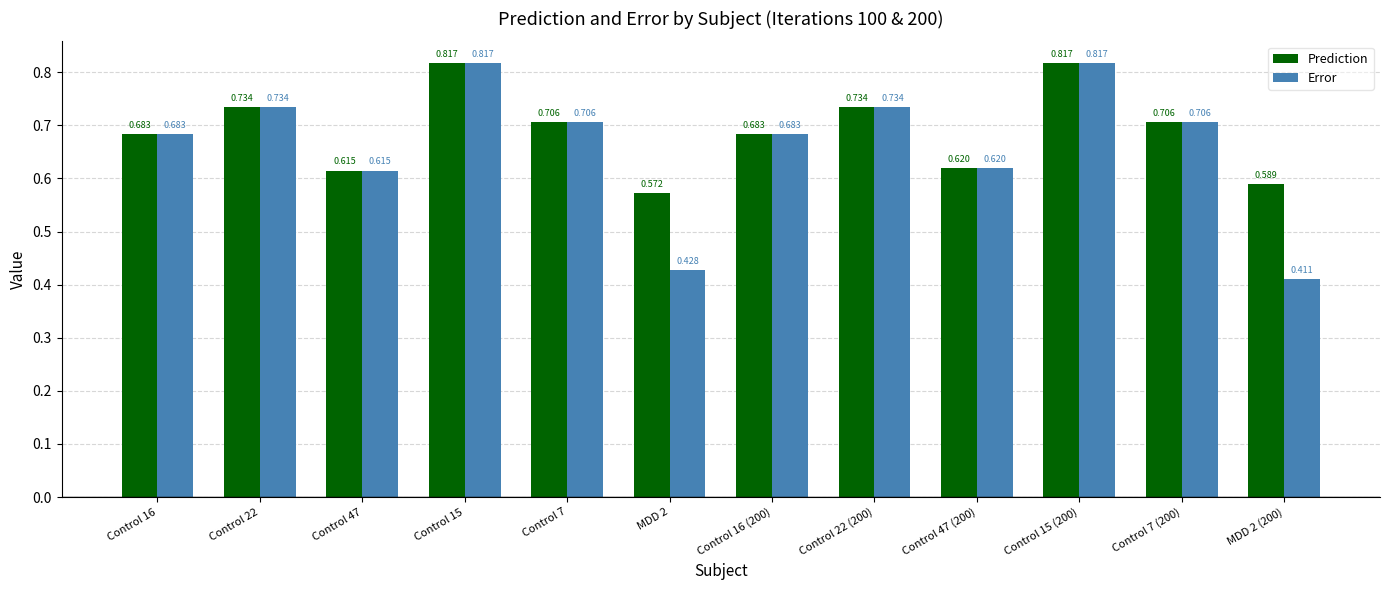

Rank the series at MDD 2 from highest to lowest value.

Prediction, Error